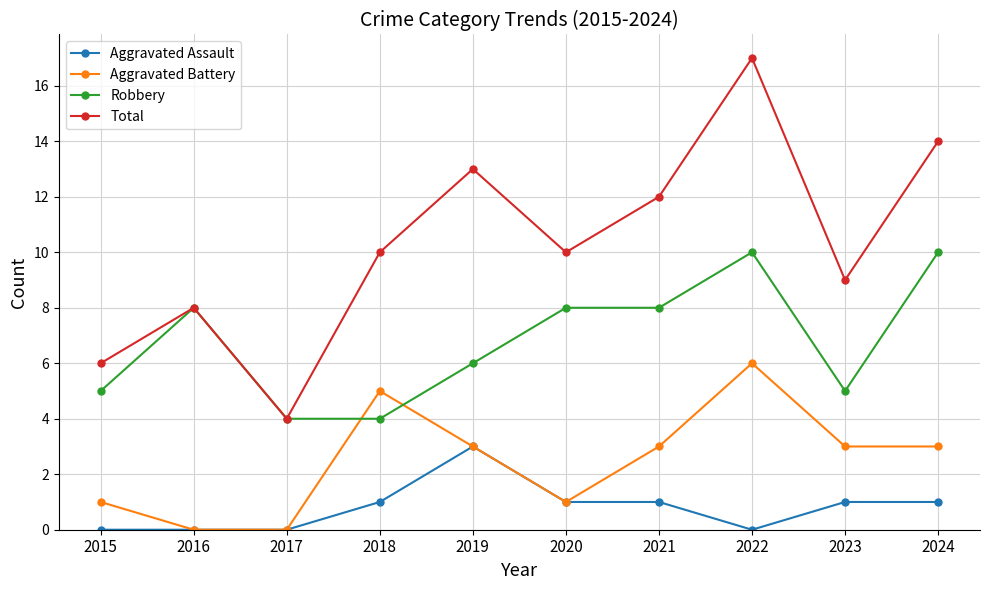

Read the Total value at 2021, to the nearest 10.

10